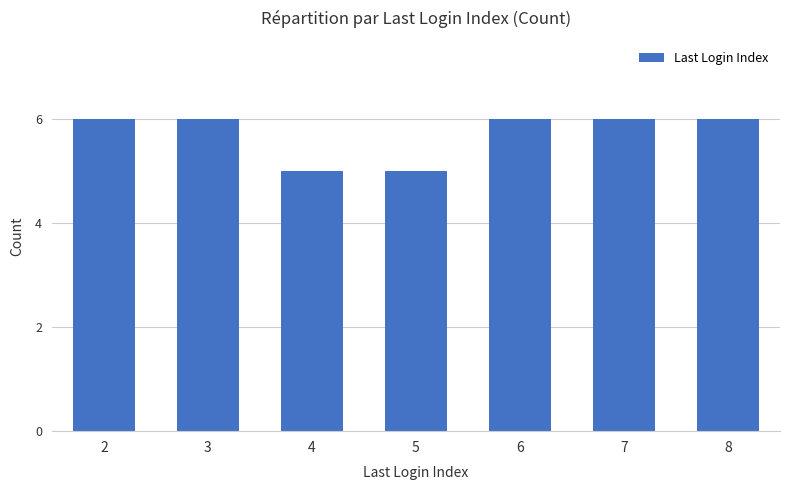

Reading right to left, list all the values displayed in this chart.

6	6	6	5	5	6	6